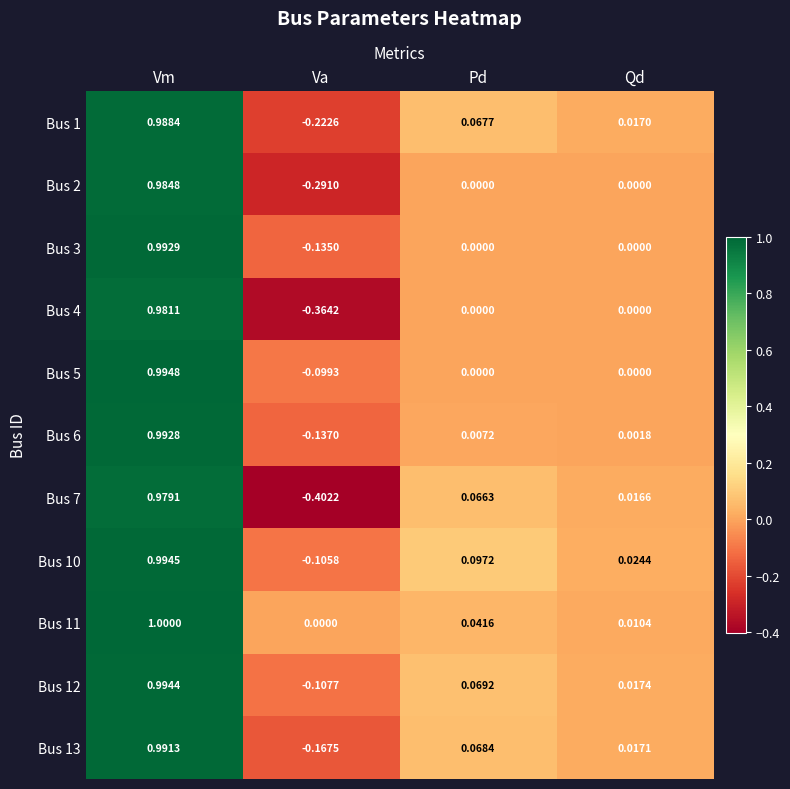

List the labels in order of Bus 1 value, smallest first.

Va, Qd, Pd, Vm